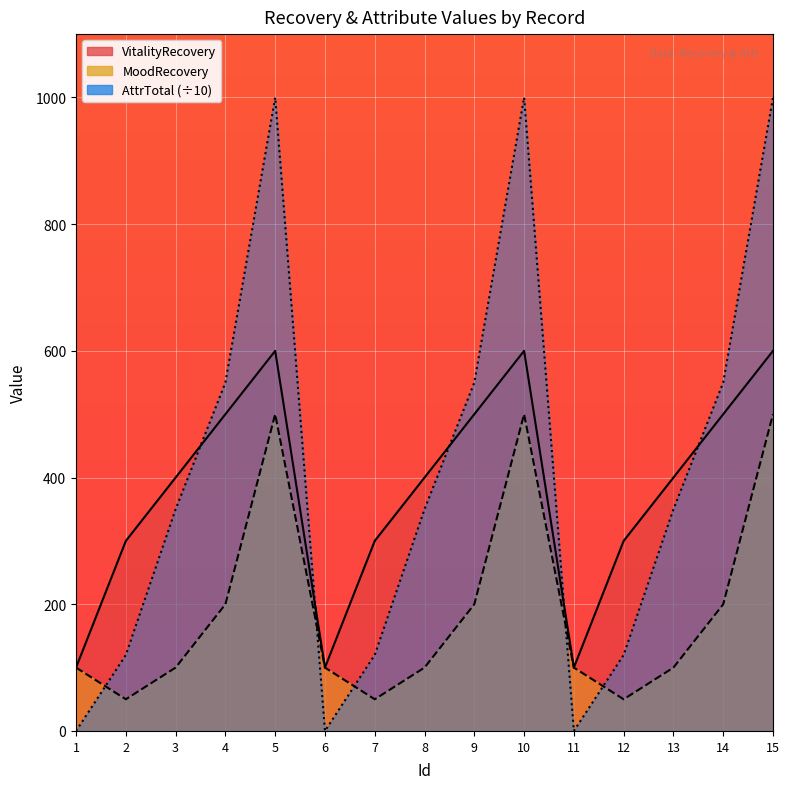

What is the greatest value displayed?

1000